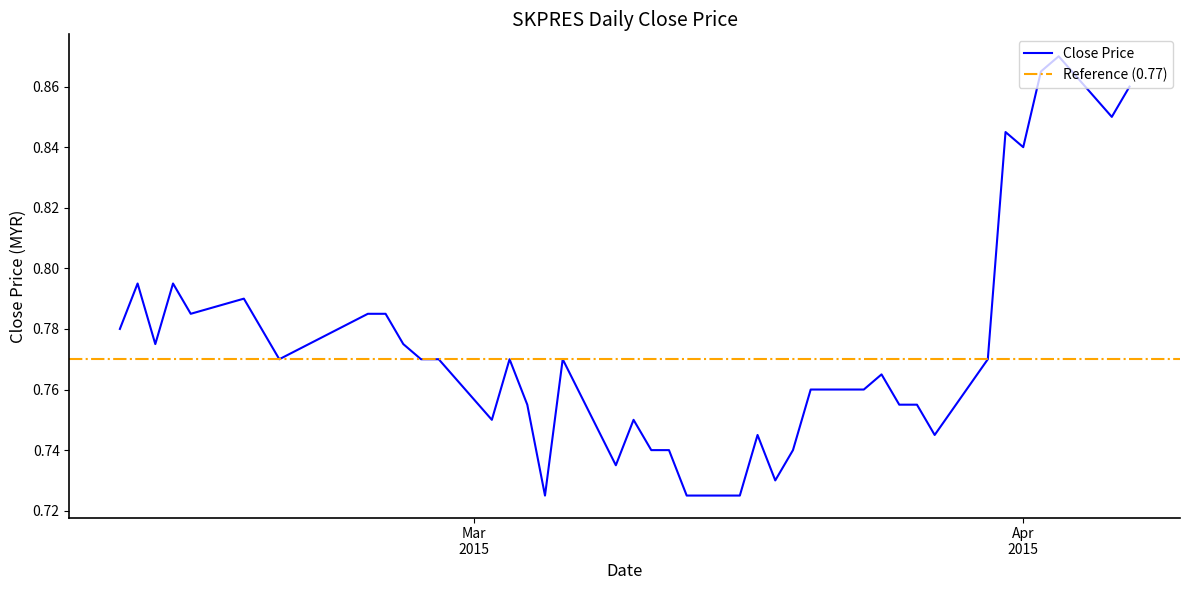

The chart shows a value of 1.2 at 2015-02-16. True or false?

False